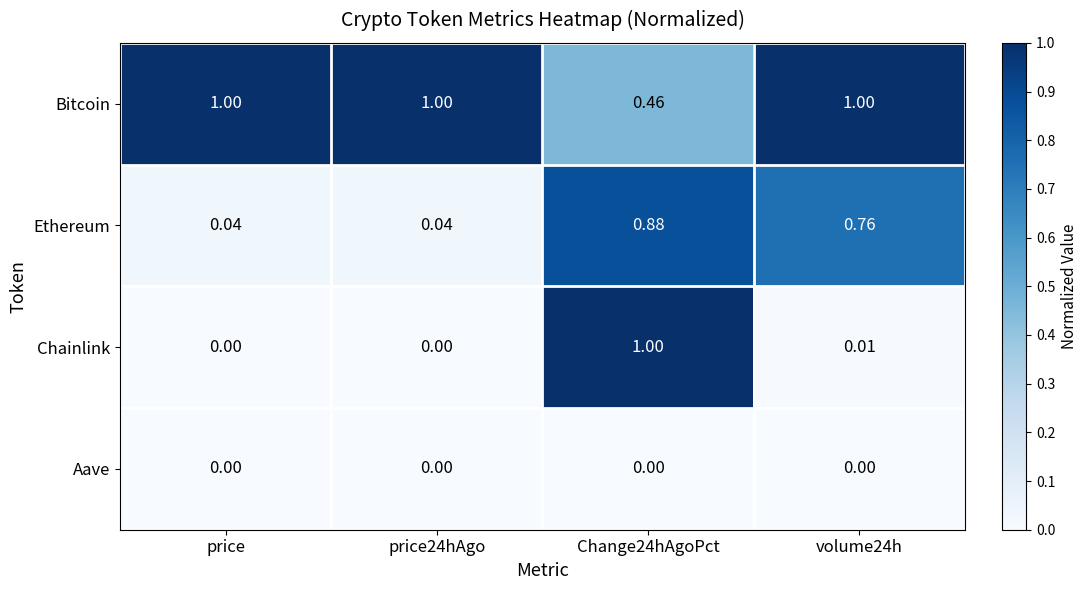

Which series has the largest total across all categories?

Bitcoin